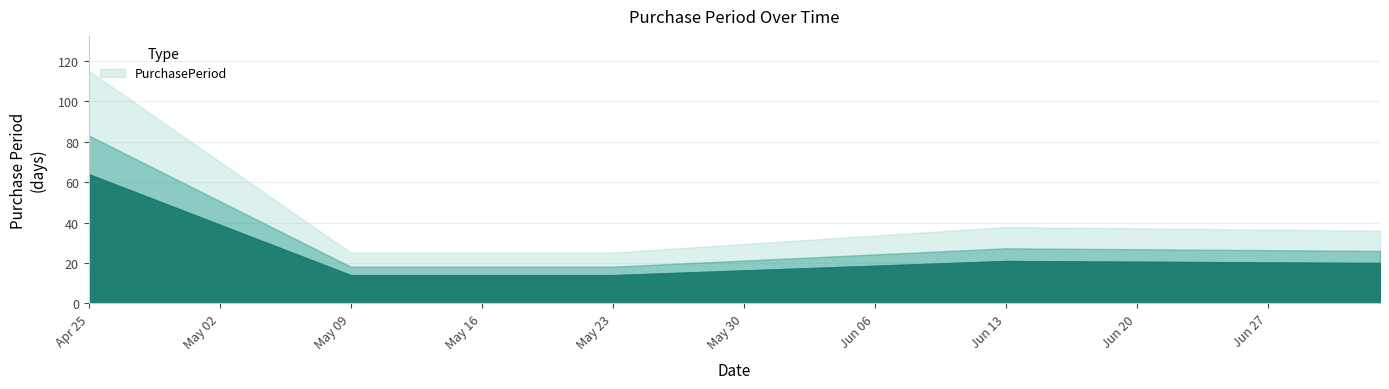

Which label corresponds to the largest value in the chart?

2017-04-25